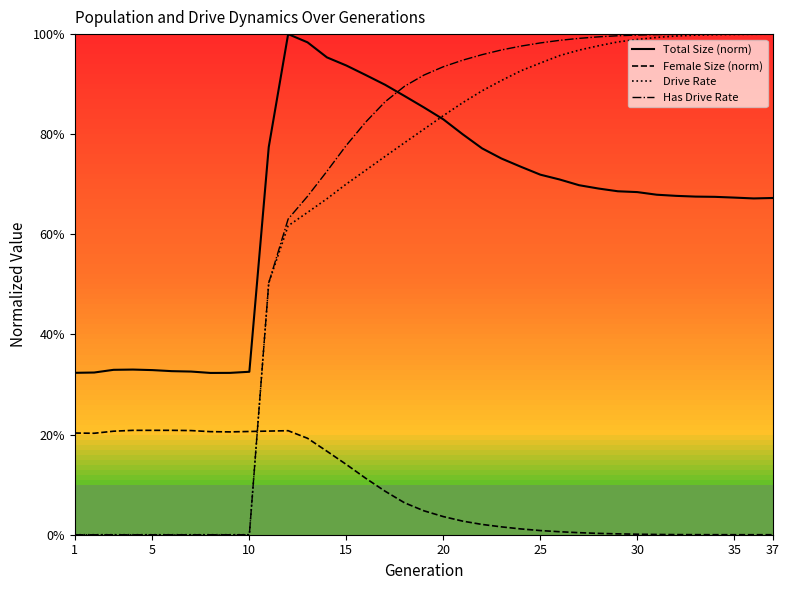

Which series has the largest range (max minus min)?

Has Drive Rate